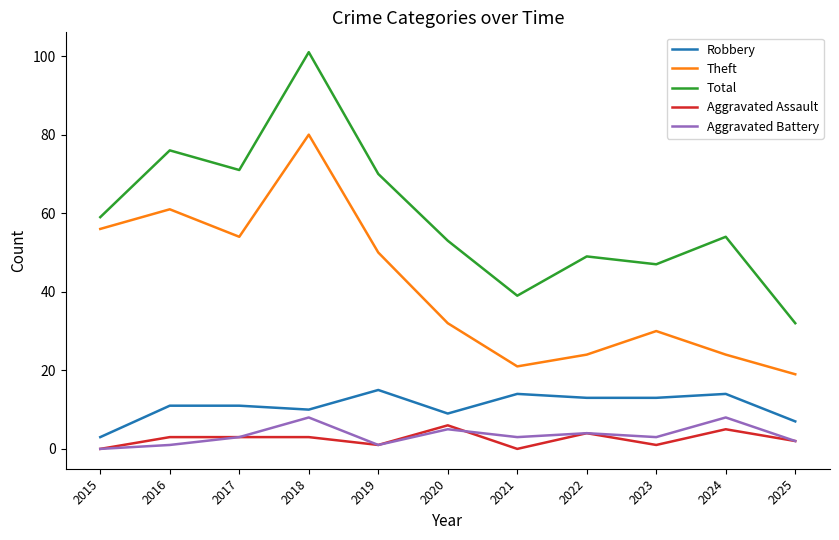

How many Aggravated Assault values are between 1 and 4?

7